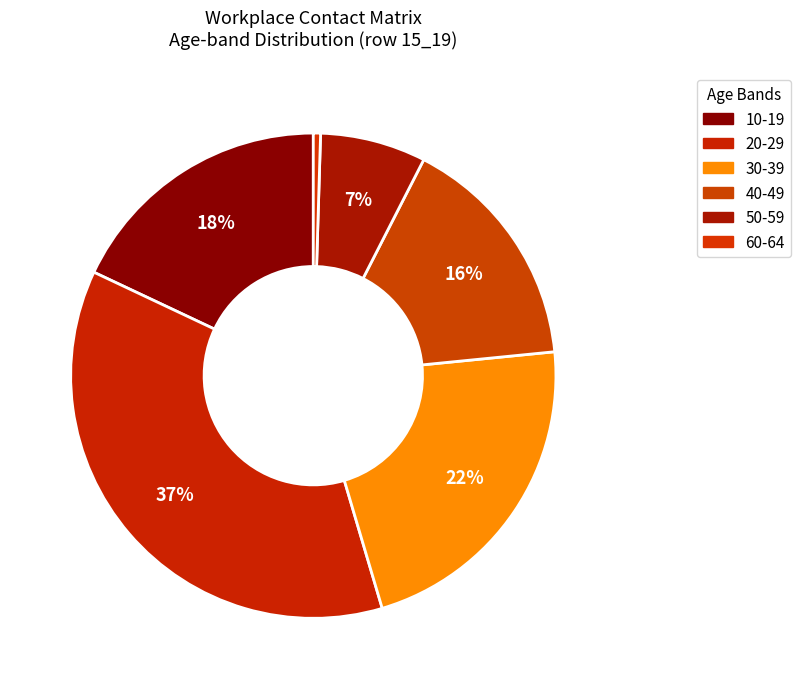

How many slices are in this pie chart?

6